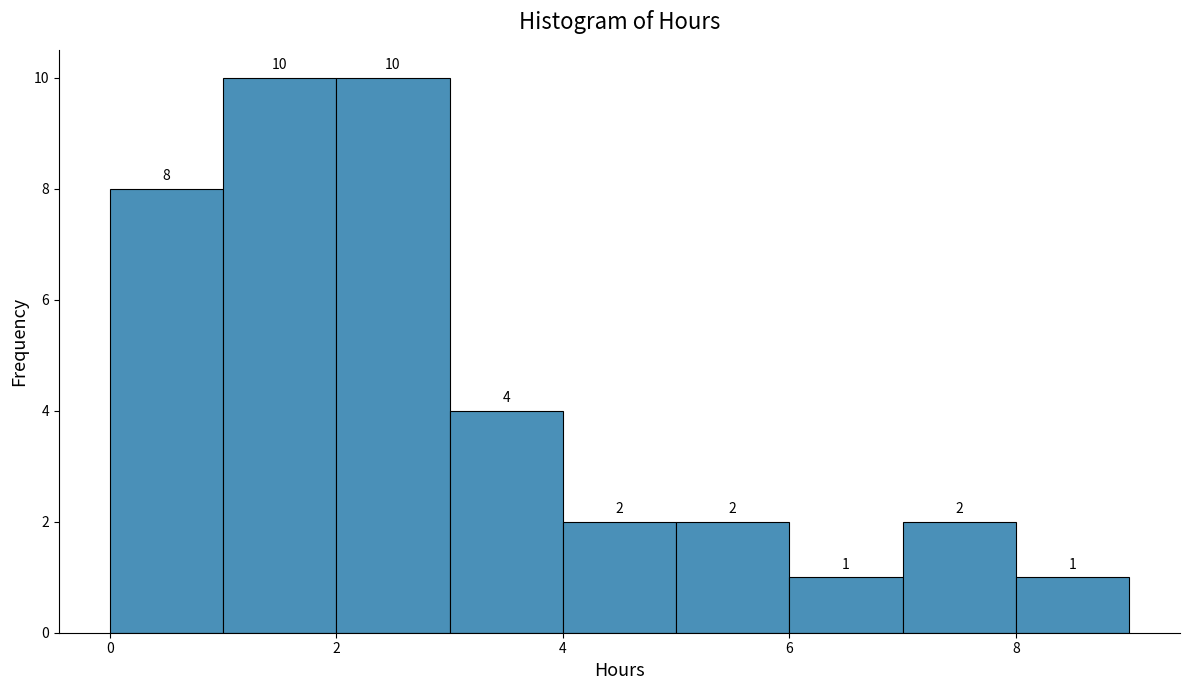

Reading left to right, list every bar in this chart as the range it spans on the x-axis followed by its height.

0 to 1: 8
1 to 2: 10
2 to 3: 10
3 to 4: 4
4 to 5: 2
5 to 6: 2
6 to 7: 1
7 to 8: 2
8 to 9: 1